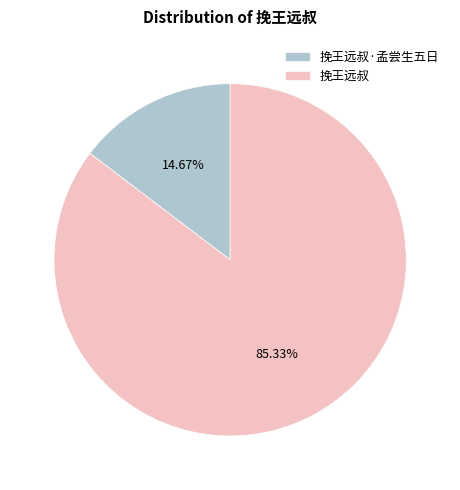

To the nearest percent, what is the combined percentage of 挽王远叔·孟尝生五日 and 挽王远叔?

100%